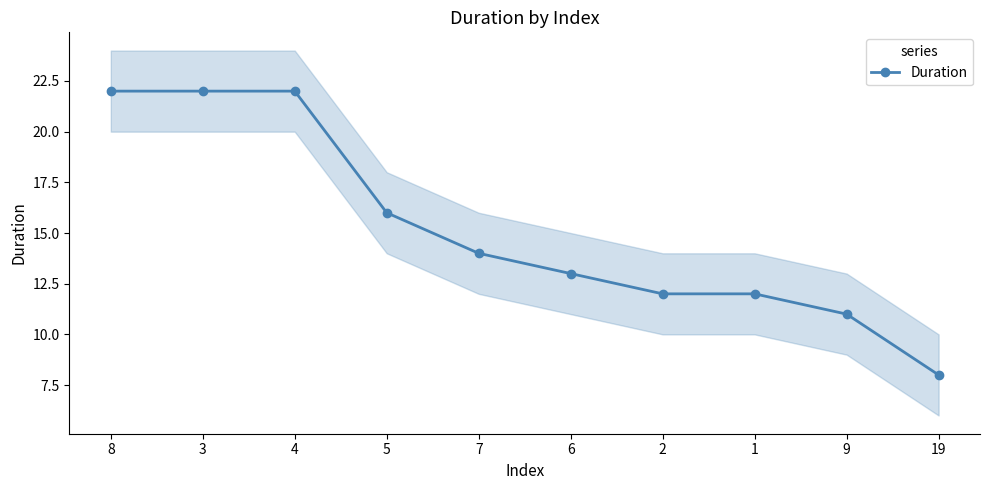

What is the difference between the maximum and minimum values?

14